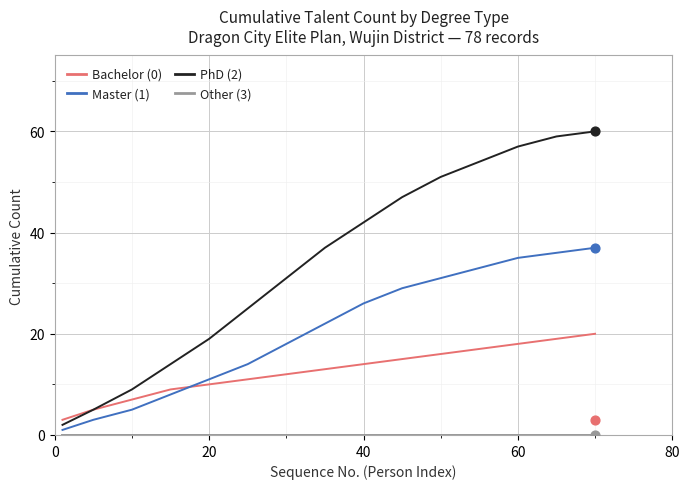

Which series has the widest spread of Y values?

PhD (2)